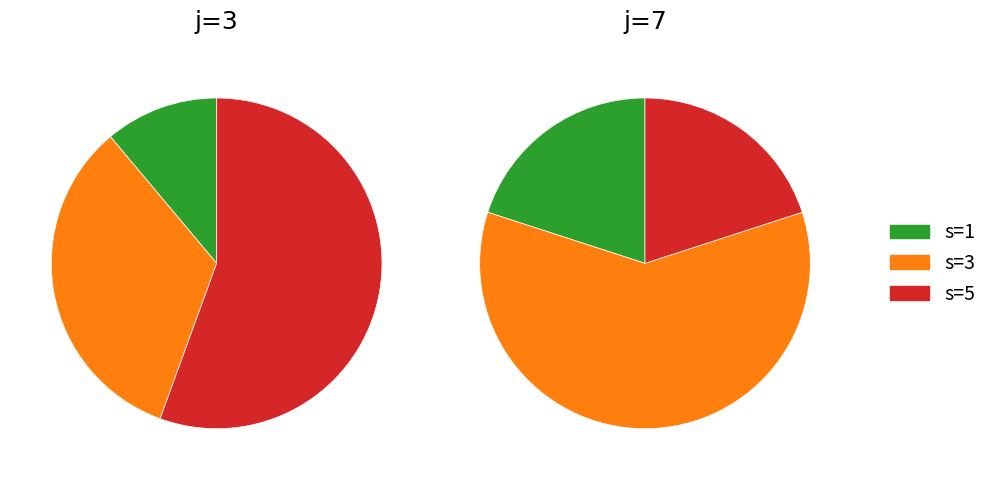

Which category accounts for the majority?

s=5